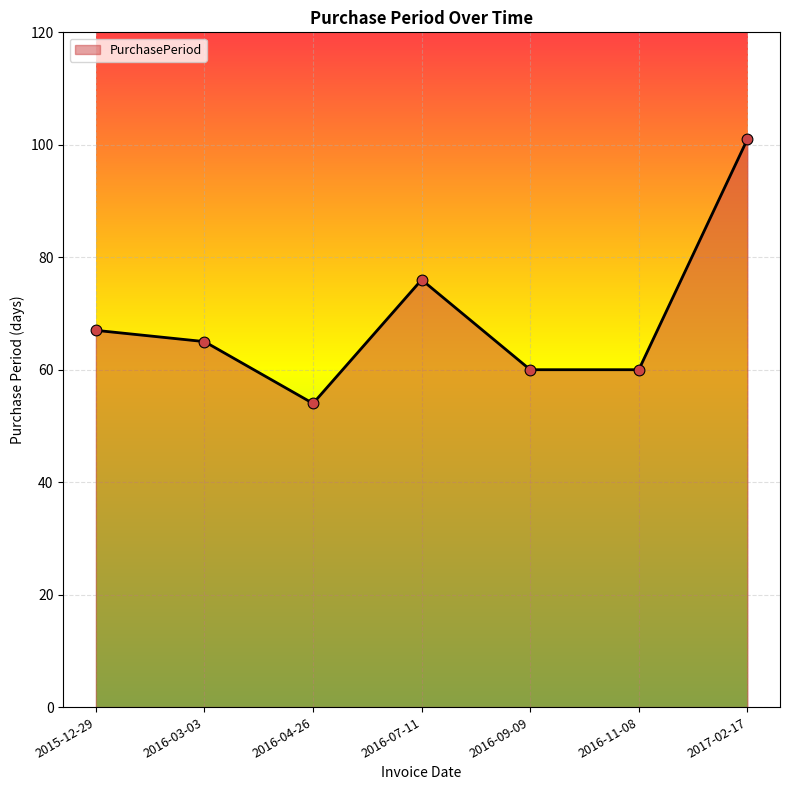

What is the ratio of the value at 2016-11-08 to the value at 2016-04-26?

1.1